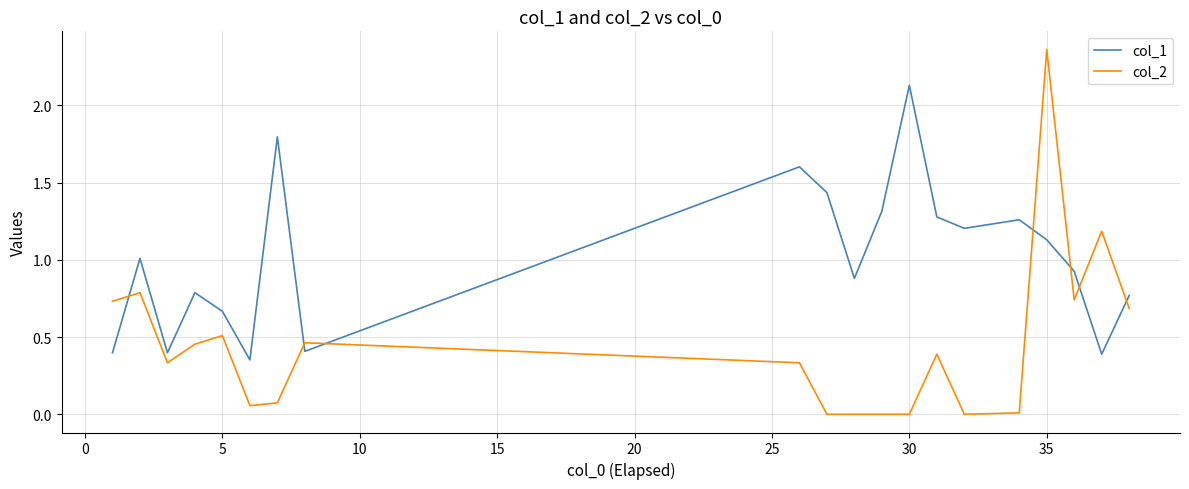

What are all the series names shown in the legend?

col_1, col_2